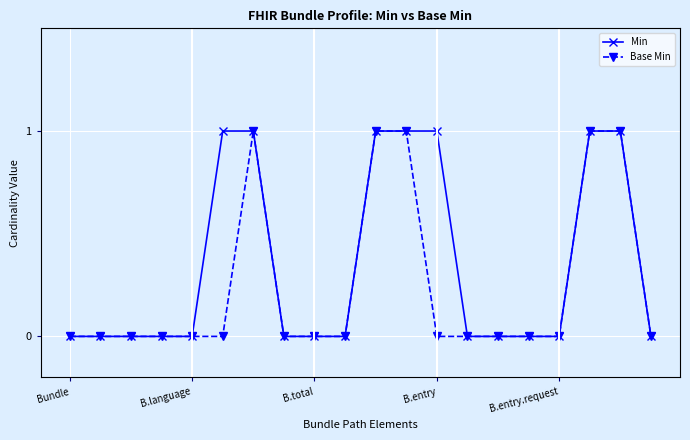

Rank the series by their average value, from highest to lowest.

Min, Base Min